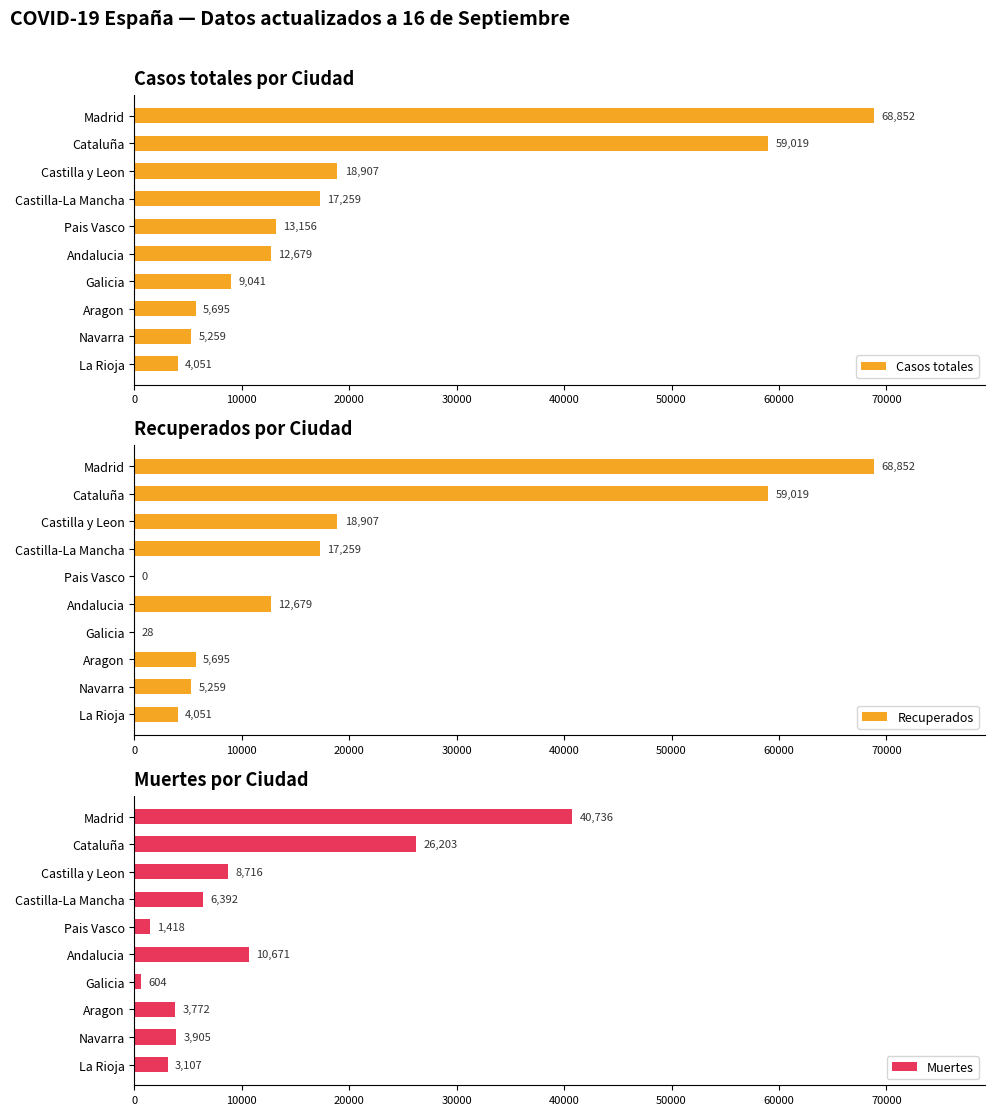

At how many categories does at least one series exceed 62095?

1